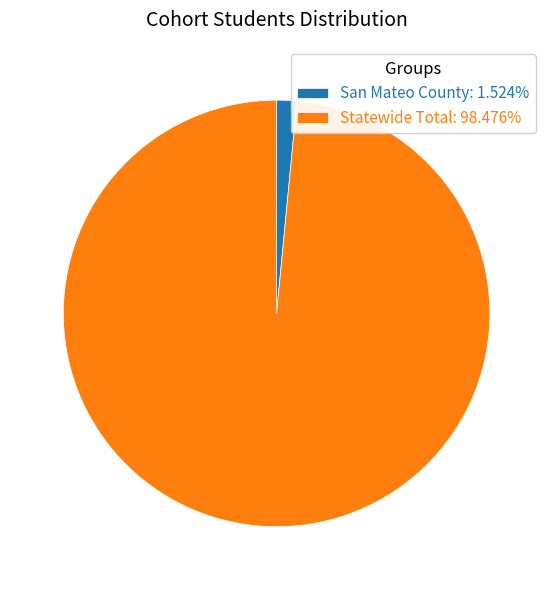

Do San Mateo County: 1.524% and Statewide Total: 98.476% together represent more than half of the pie?

Yes